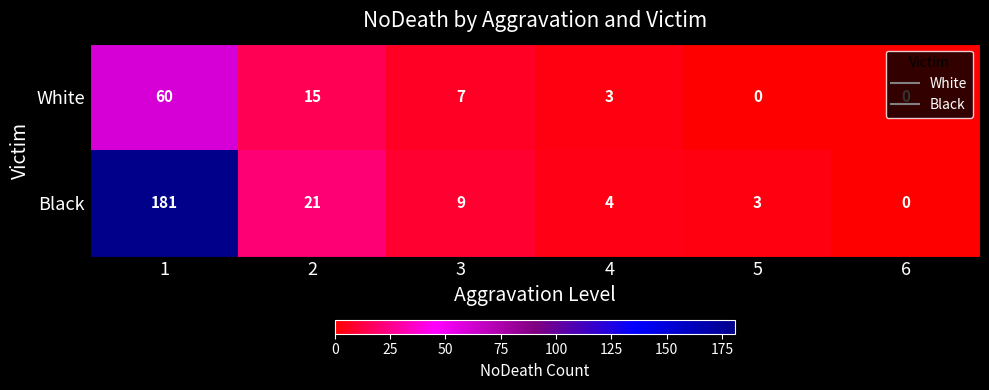

What is the difference between the maximum and minimum values in the Black series?

181